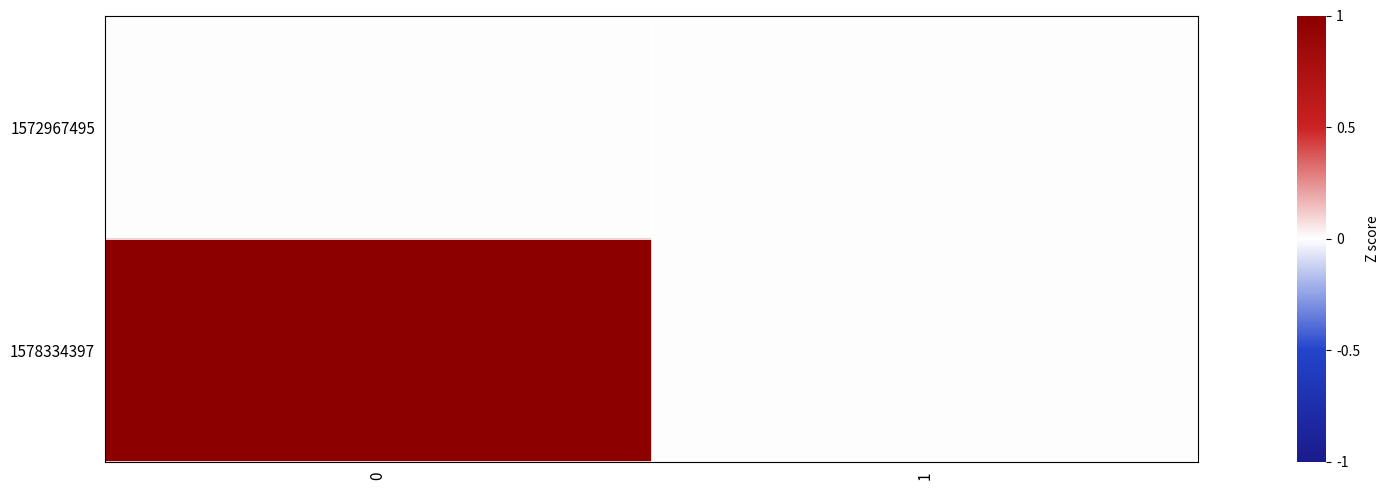

Reading left to right, list all the values displayed in this chart.

1572967495: 0=0	1=0
1578334397: 0=1	1=0